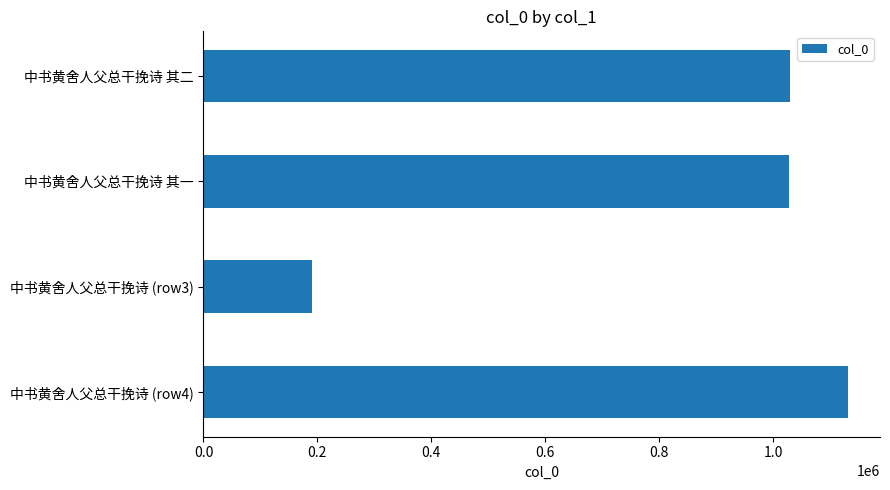

True or false: the data shows 1029139 at 中书黄舍人父总干挽诗 其二.

True